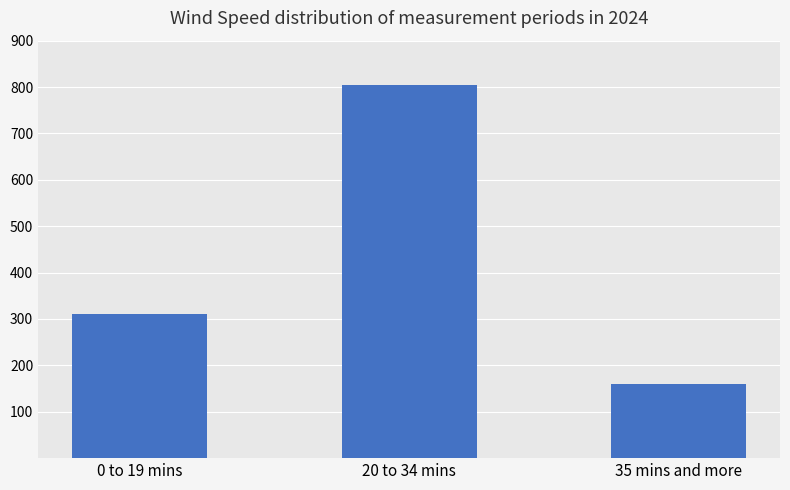

What is the value of the 2nd bar from the left?

805